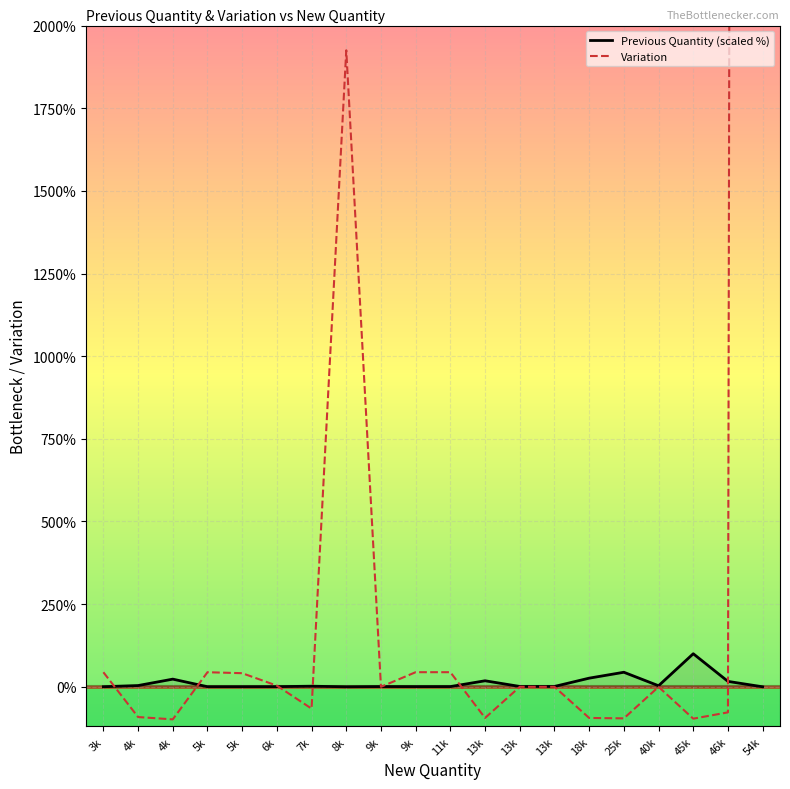

Where is the first local minimum for Previous Quantity (scaled %)?

5k